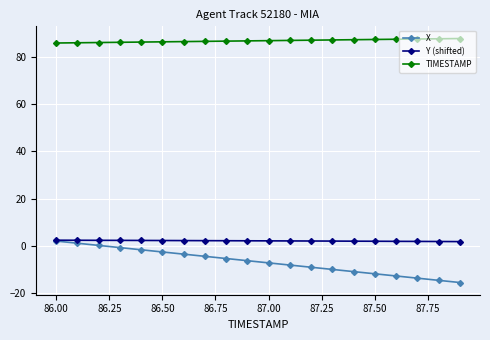

What is the value of the TIMESTAMP point at the 9th from the left?

86.8